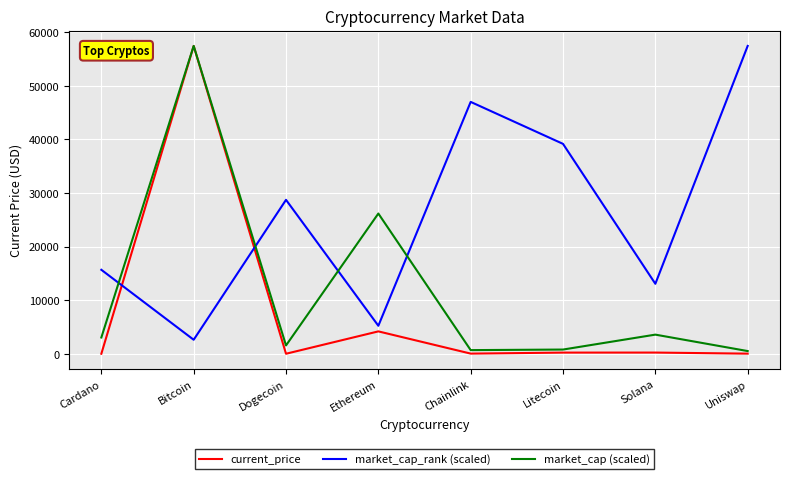

What is the maximum value for market_cap (scaled)?

57464.0